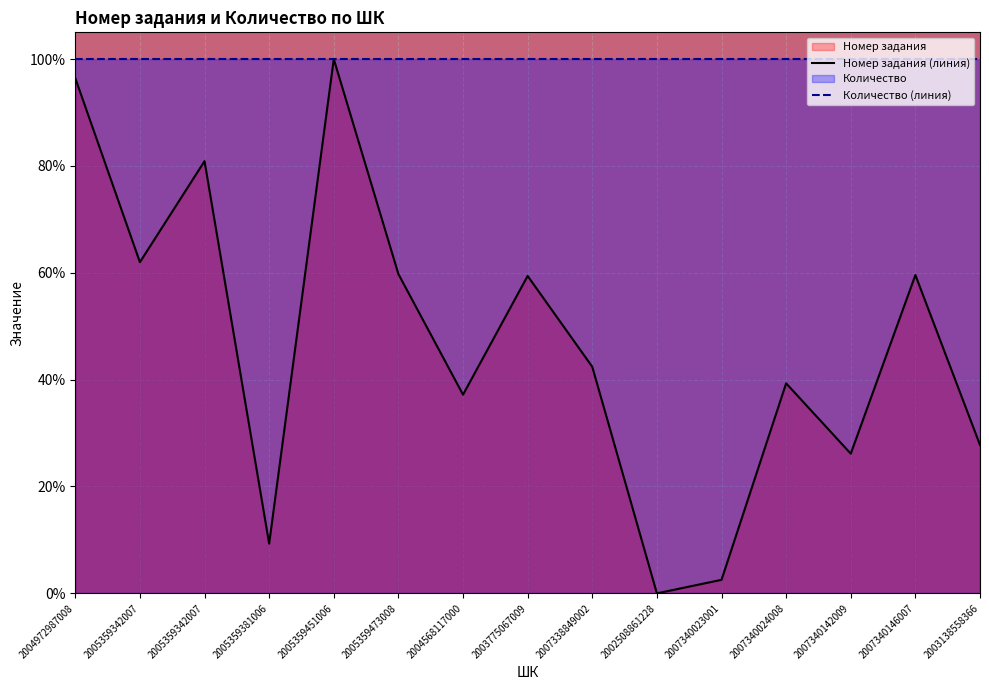

What is the approximate value at 2005359451006?

100.0